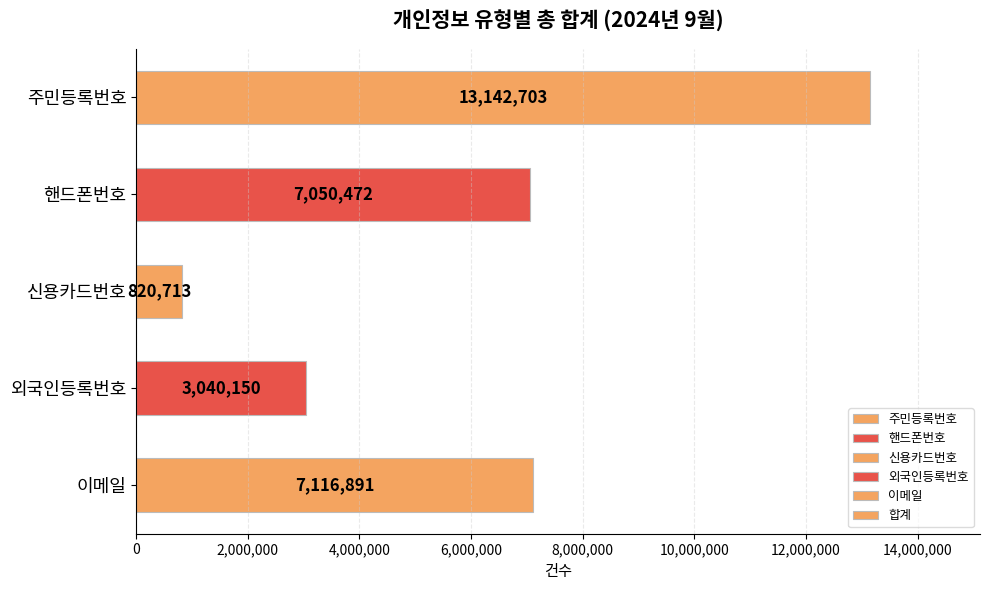

List the labels in order of value, largest first.

주민등록번호, 이메일, 핸드폰번호, 외국인등록번호, 신용카드번호